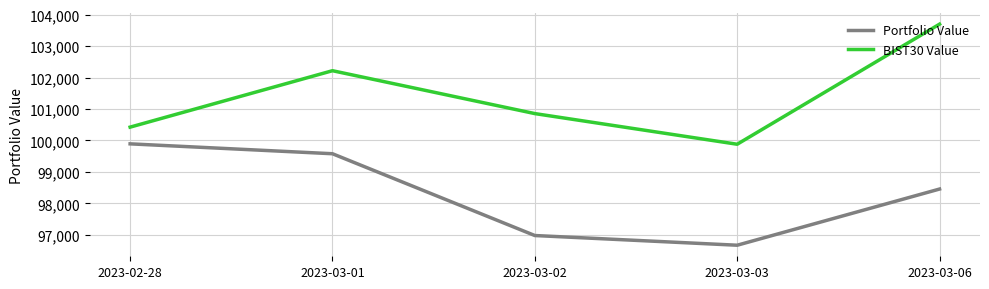

Which series has the widest spread of values?

BIST30 Value